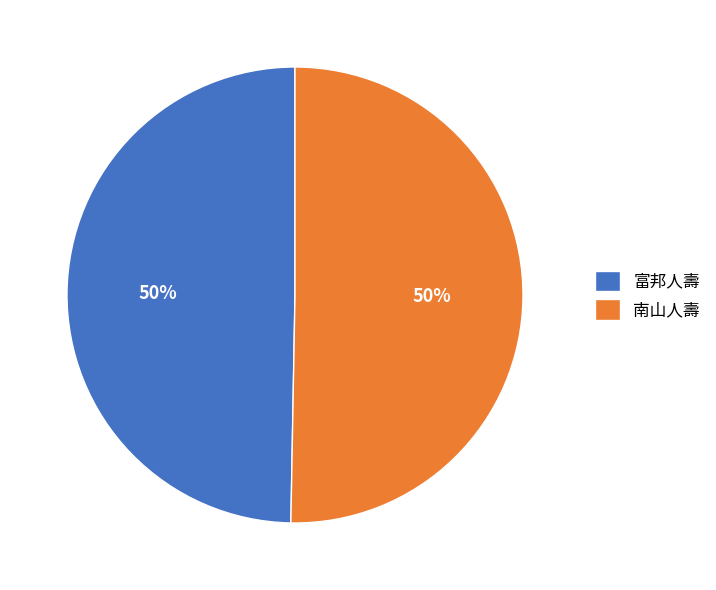

To the nearest percent, what is the average slice percentage?

50%